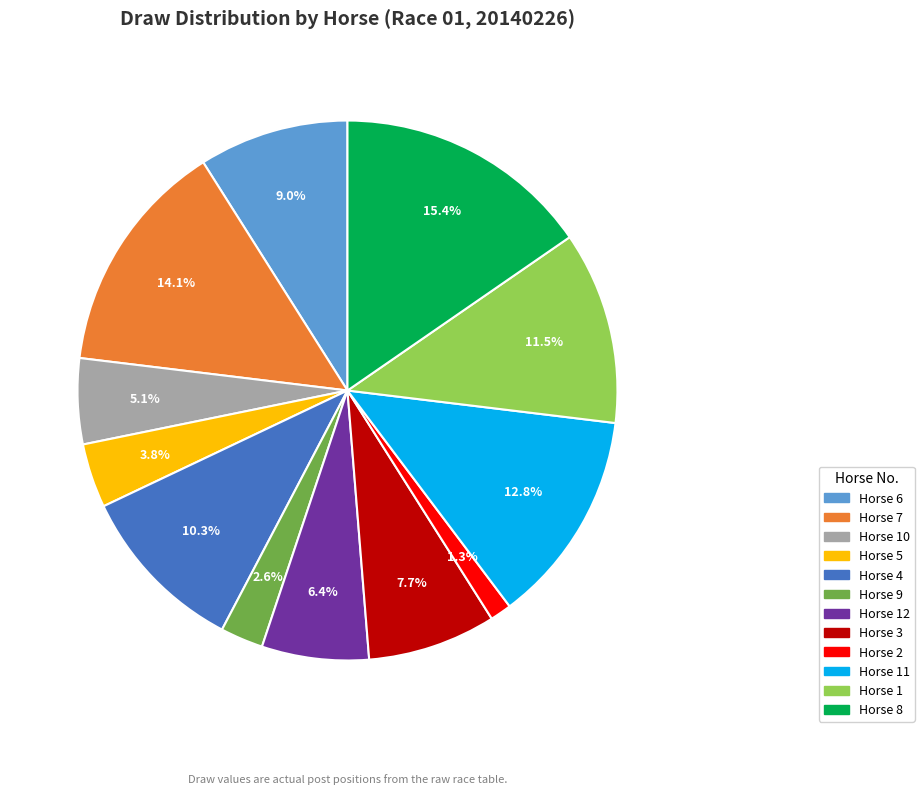

Does any single category account for the majority?

No